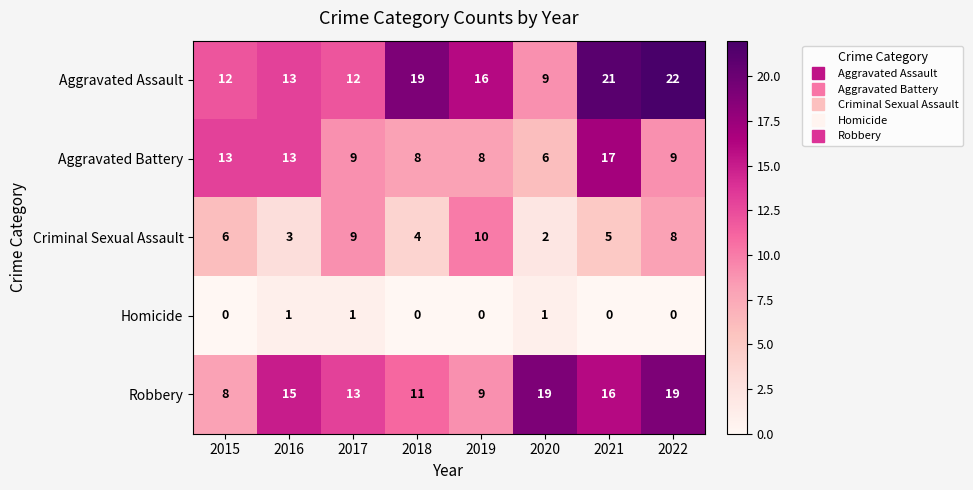

At which label does Criminal Sexual Assault reach its peak?

2019